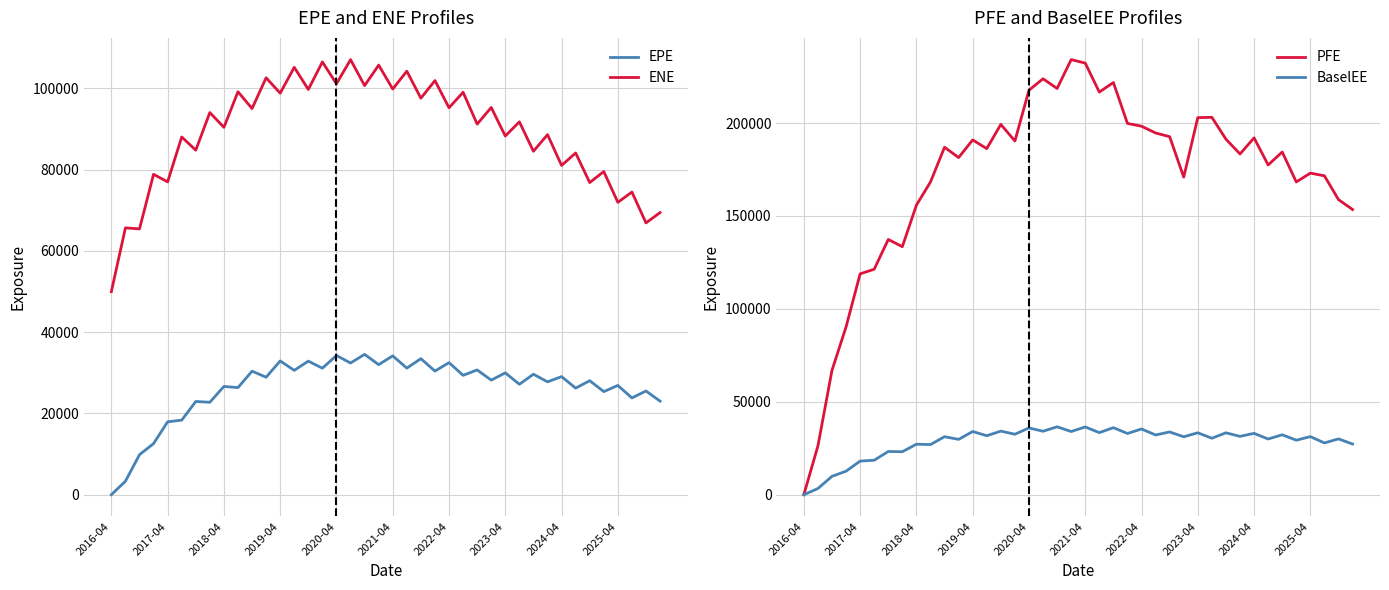

Reading left to right, extract all data points from this chart.

EPE: 0.0	3313.8	9837.6	12580.5	17936.0	18342.7	22940.4	22743.5	26645.5	26355.7	30402.8	28911.5	32924.1	30601.6	32869.8	31138.6	34258.7	32414.0	34543.4	32002.8	34172.8	31152.3	33477.7	30425.0	32505.8	29381.8	30706.7	28196.3	29987.2	27181.6	29649.7	27775.7	29062.9	26227.7	28060.9	25370.3	26886.8	23816.1	25524.8	23026.4
ENE: 49979.3	65673.4	65419.5	78860.7	76995.9	88044.3	84806.4	94058.1	90424.3	99182.3	95051.0	102619.0	98832.4	105195.0	99743.6	106520.0	101139.0	107085.0	100695.0	105739.0	99849.5	104245.0	97597.2	101932.0	95230.7	99058.5	91218.1	95310.6	88278.0	91772.0	84532.6	88621.6	81049.4	84108.5	76827.8	79538.2	71964.5	74491.4	66898.0	69437.8
PFE: 0.0	26242.0	66922.7	90292.9	118845.0	121321.0	137337.0	133465.0	155832.0	168271.0	186983.0	181412.0	190900.0	186235.0	199264.0	190341.0	217669.0	223811.0	218605.0	234116.0	232259.0	216665.0	221810.0	199792.0	198286.0	194650.0	192657.0	170889.0	202915.0	203080.0	191313.0	183352.0	192022.0	177431.0	184413.0	168292.0	173049.0	171592.0	158788.0	153454.0
BaselEE: 0.0	3319.9	9874.6	12654.1	18079.8	18535.6	23250.9	23121.3	27167.5	26959.1	31199.8	29765.8	34003.3	31724.1	34205.4	32527.6	35920.3	34132.4	36530.2	33988.1	36447.9	33388.5	36056.8	32935.1	35354.5	32124.3	33755.6	31160.9	33306.9	30361.3	33301.7	31369.7	33001.5	29956.3	32238.5	29318.5	31247.5	27847.2	30027.1	27251.3